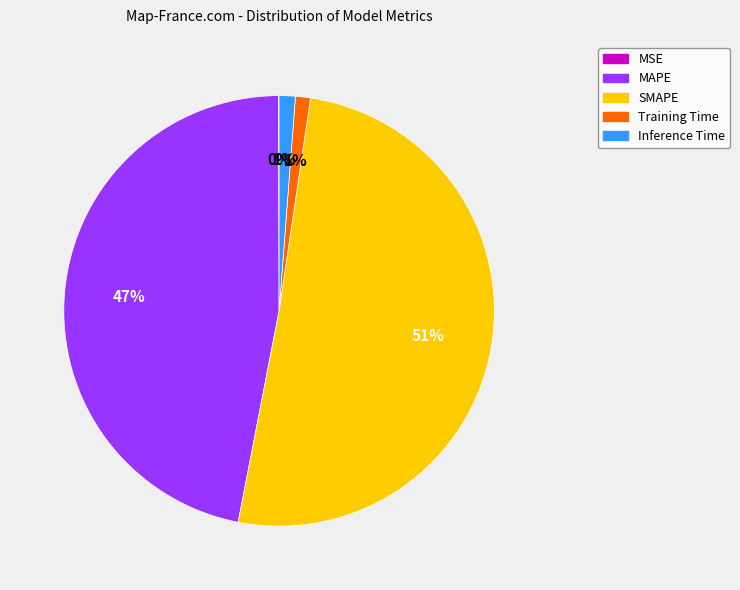

Does MAPE represent more than half of the total?

No